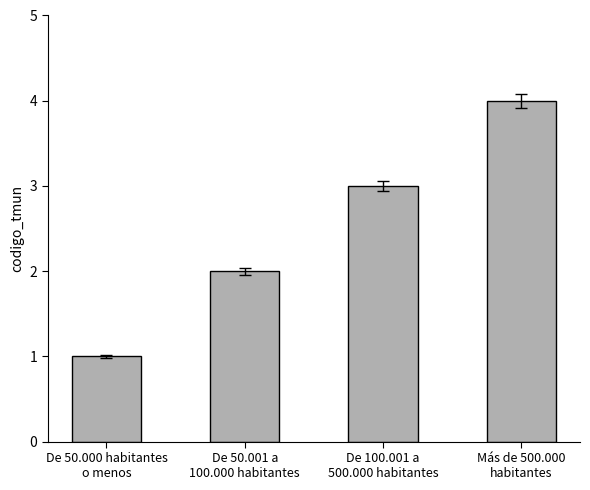

What is the sum of all values?

10